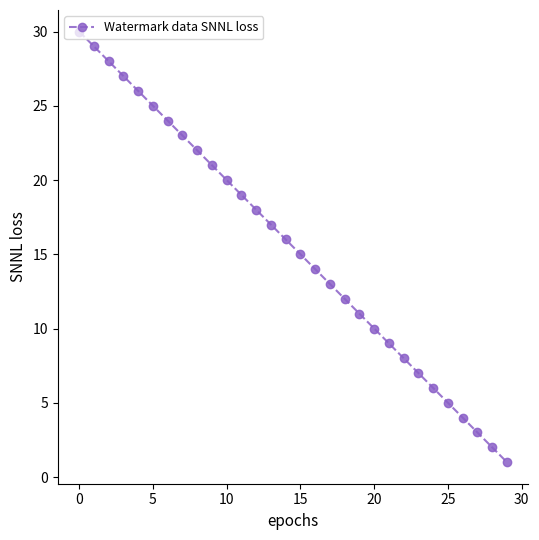

What is the greatest value displayed?

30